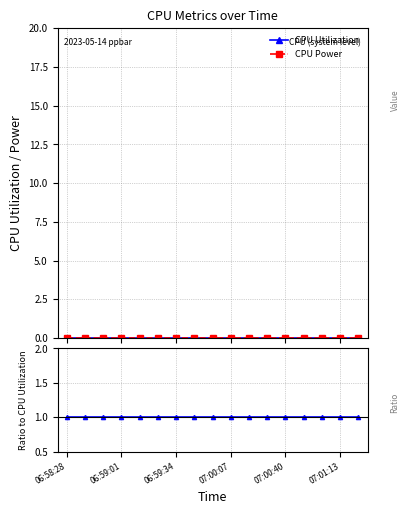

Which category has the highest value in the CPU Power series?

06:58:28